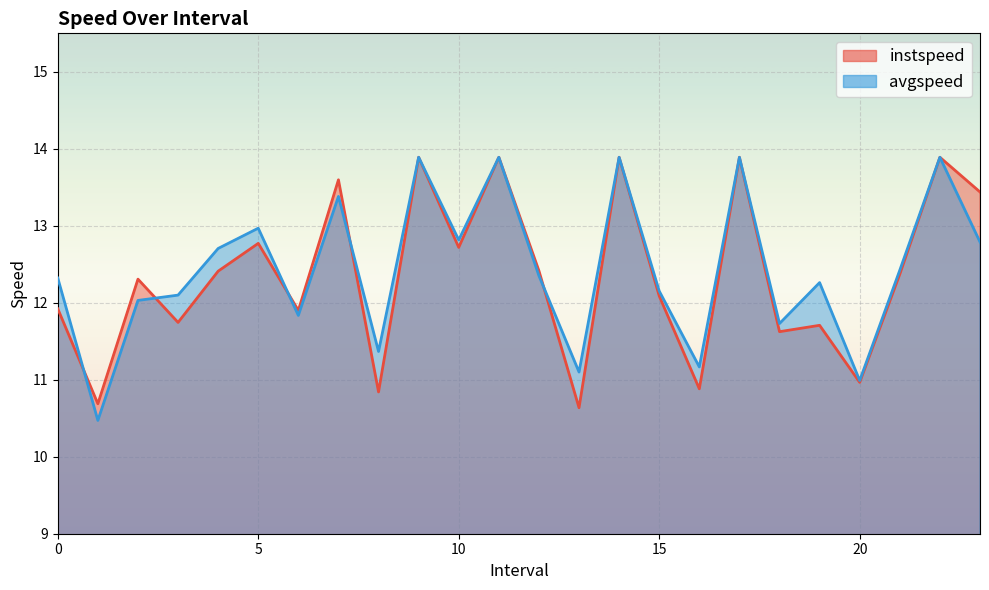

Does the chart display data point markers on the line(s)?

No